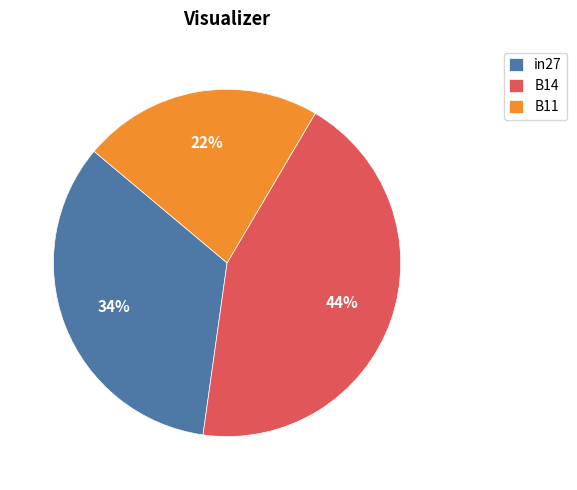

Which has a higher value, in27 or B14?

B14